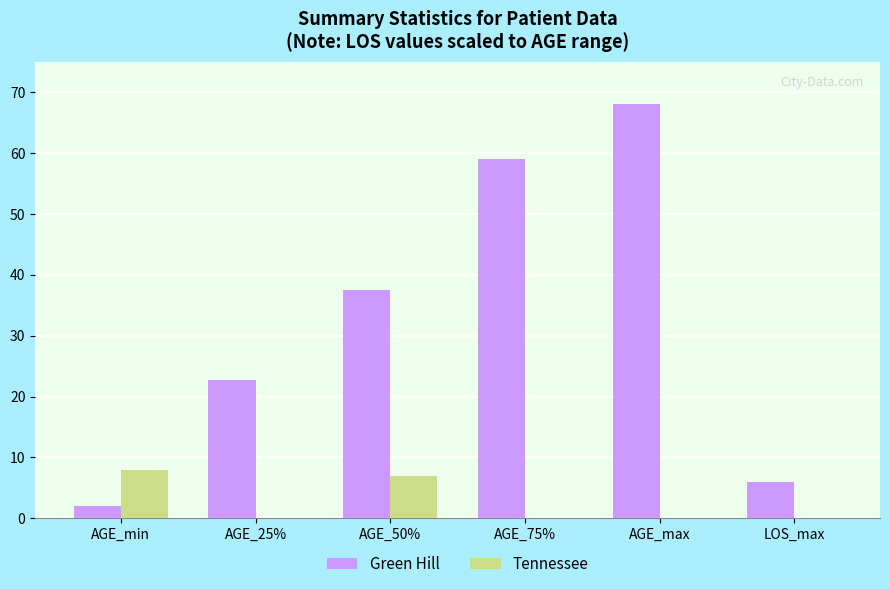

At which label does Green Hill first exceed 37?

AGE_50%